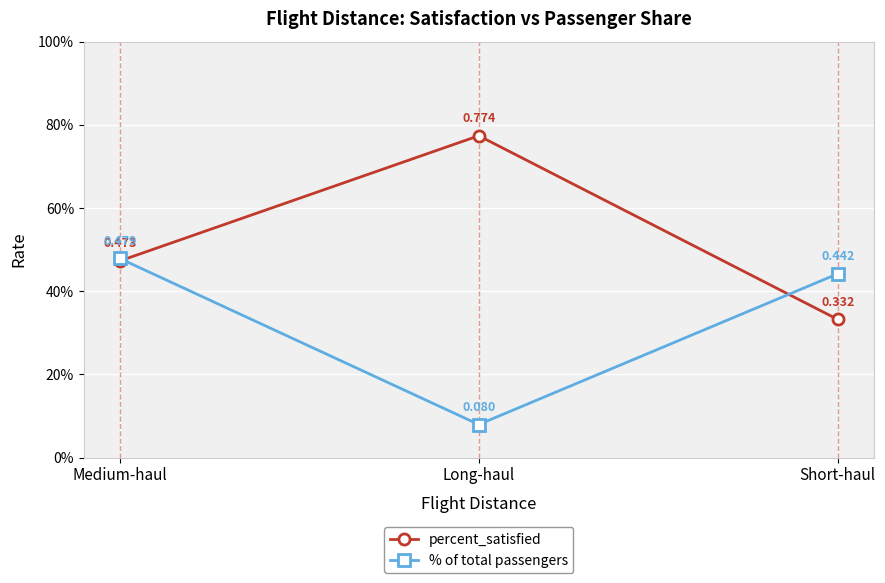

What are all the series names shown in the legend?

percent_satisfied, % of total passengers